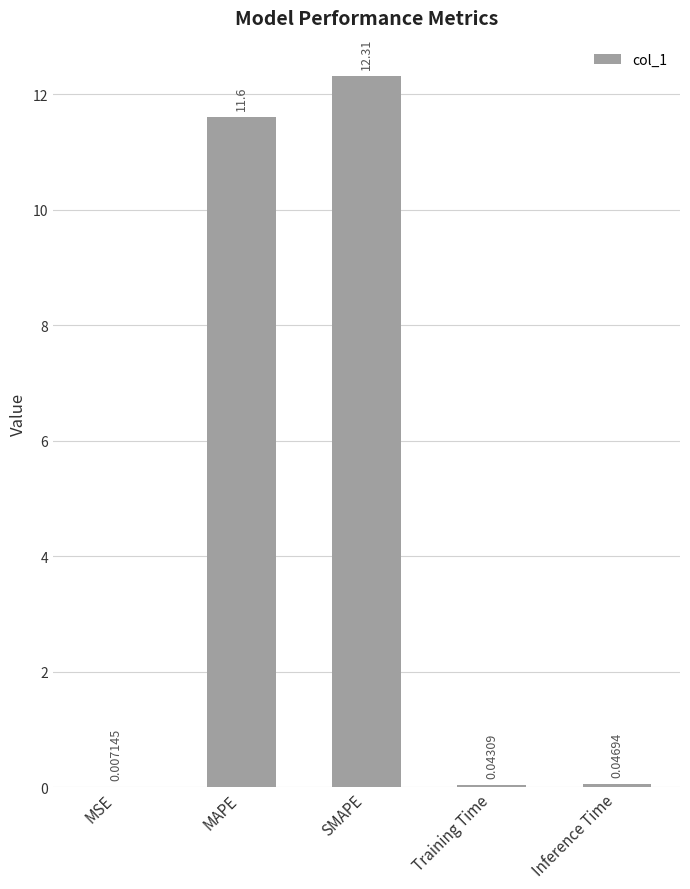

What is the sum of the values at SMAPE and MSE?

12.3